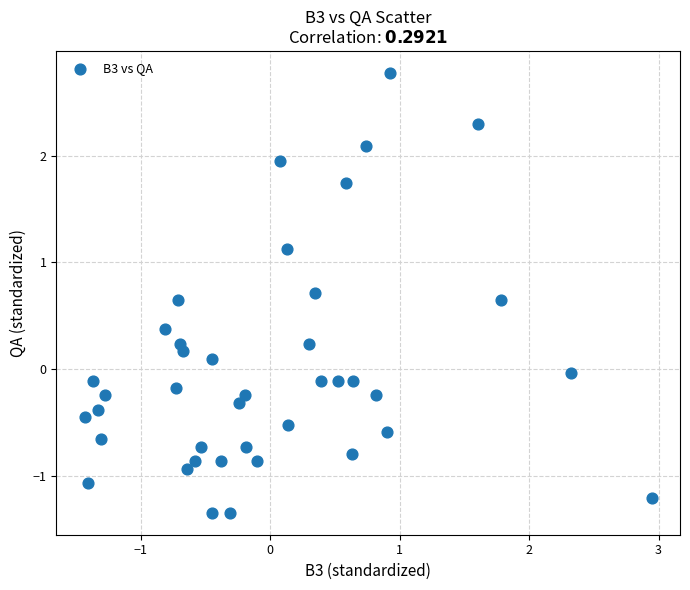

How many data points are displayed?

40